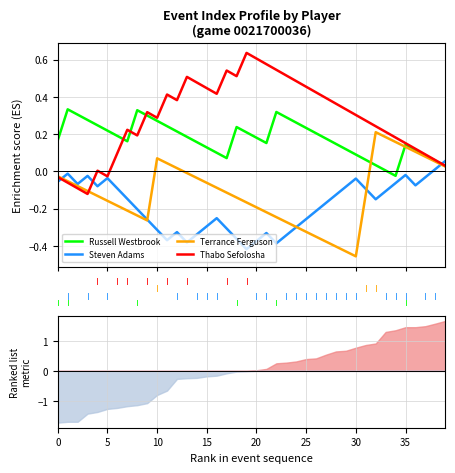

How many data points in Steven Adams are less than 0?

38